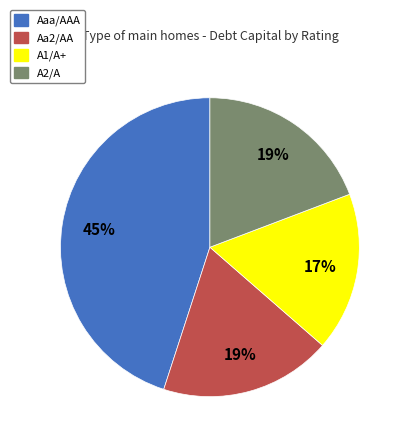

Do A2/A and Aa2/AA together represent more than half of the pie?

No